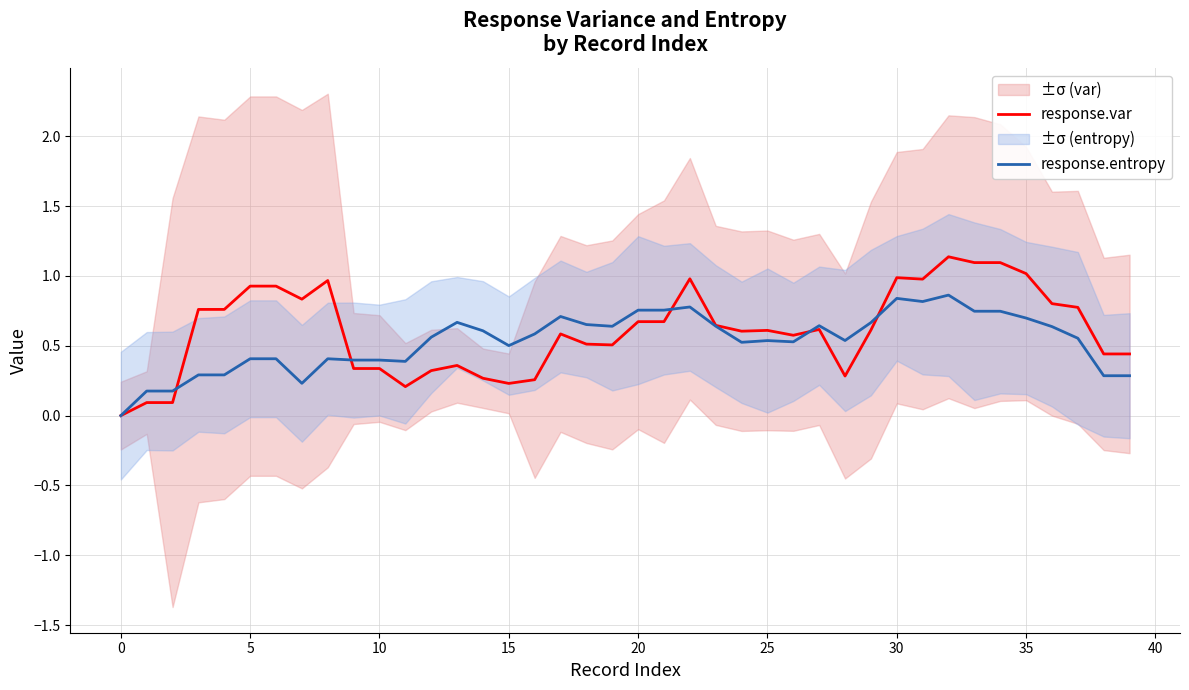

List the series in order of their peak value, lowest first.

response.entropy, response.var